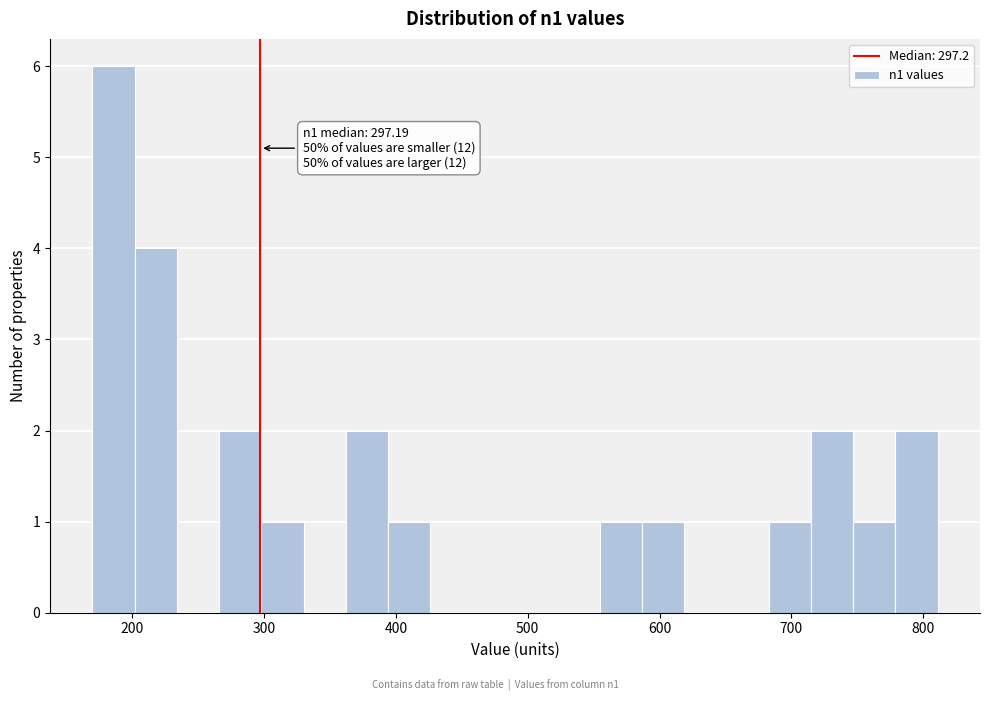

Read against the x-axis, roughly where is the centre of the tallest bar?

190